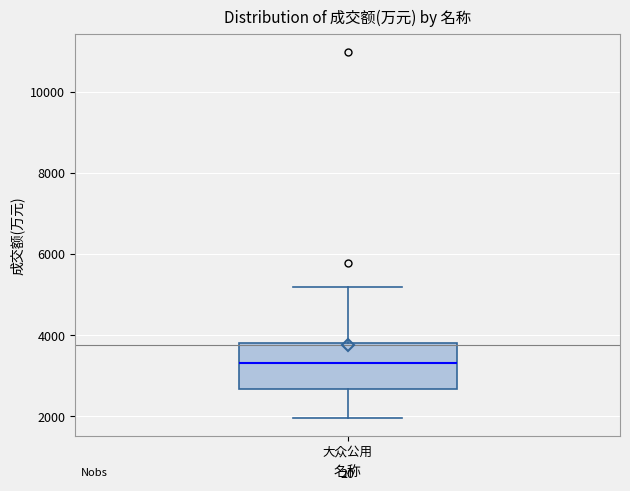

Transcribe this box plot: give where the median line is, the range the box spans, and where the two whiskers end, as read against the y-axis. The values are not printed on the chart, so give them approximately, as read against the axis.

median 3400, box 2600 to 3800, whiskers 2000 to 5200